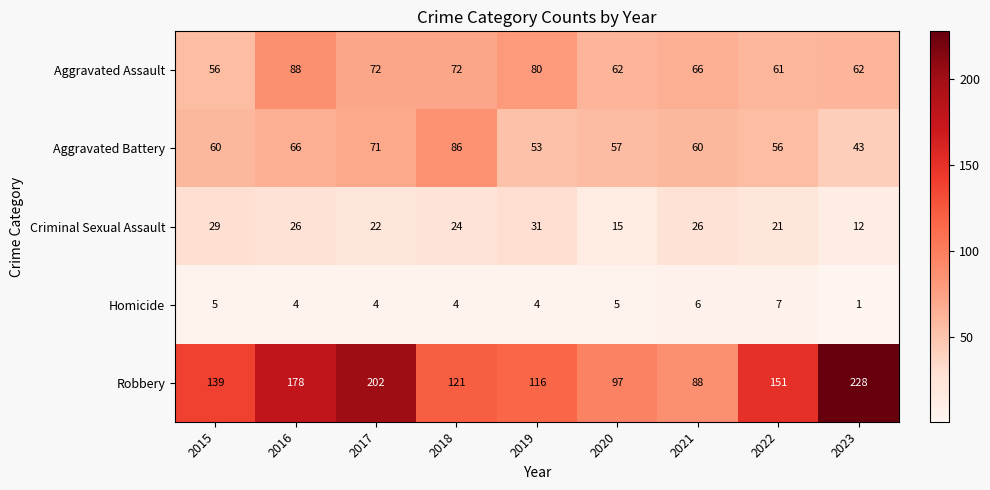

True or false: Criminal Sexual Assault has a value of 26 at 2021.

True